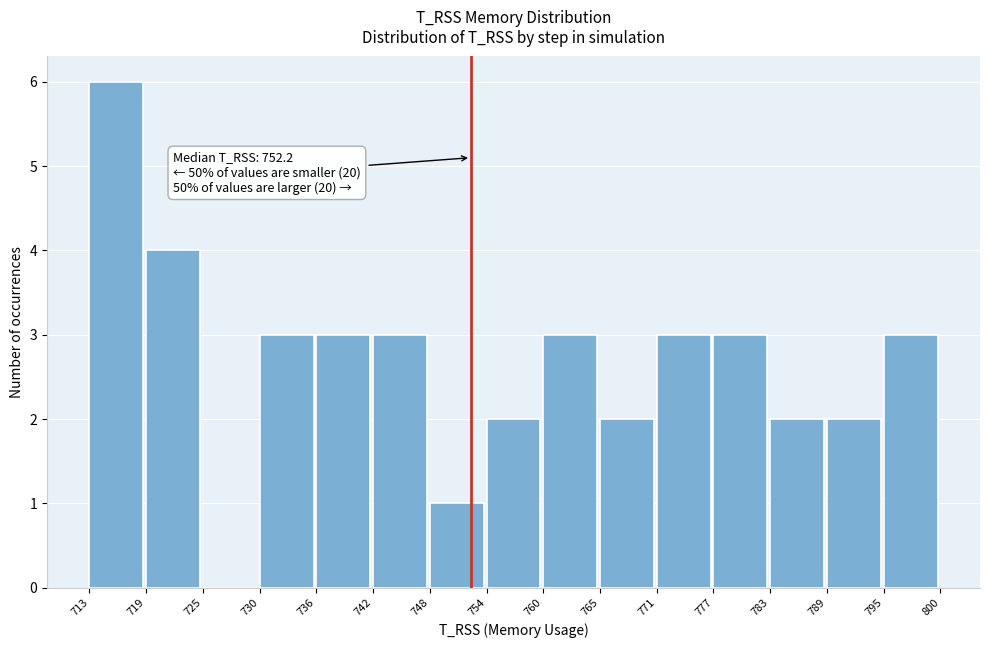

Which range on the x-axis has the tallest bar?

713 to 719